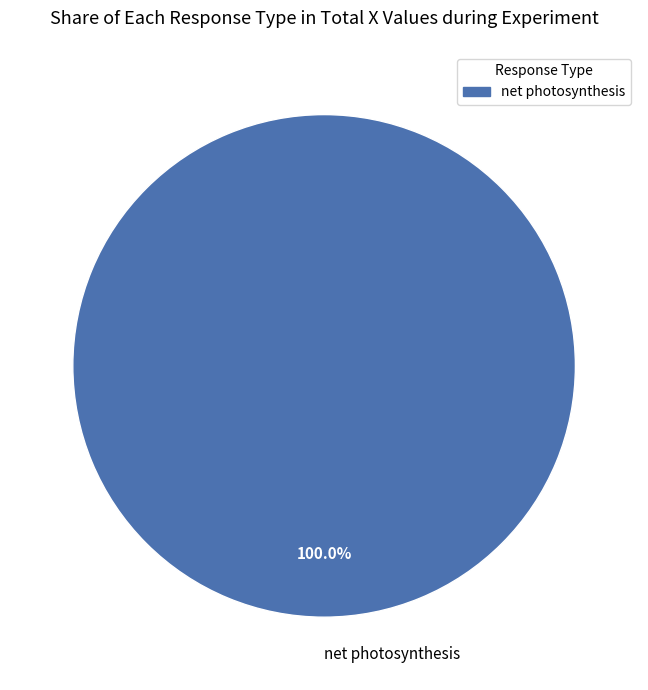

Is there a majority slice in this chart?

Yes